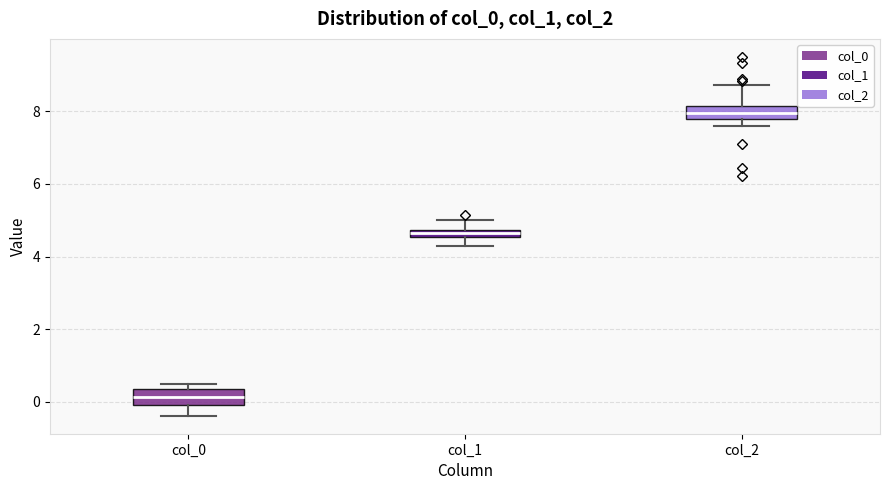

Where does the lower whisker of the box for col_1 end on the y-axis? The values are not printed on the chart, so give them approximately, as read against the axis.

4.2